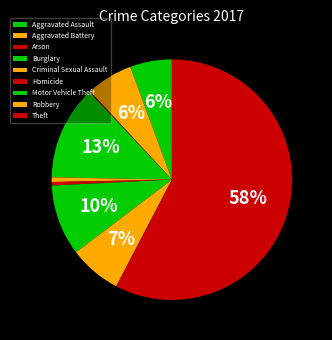

Is there any slice that represents more than half of the pie?

Yes